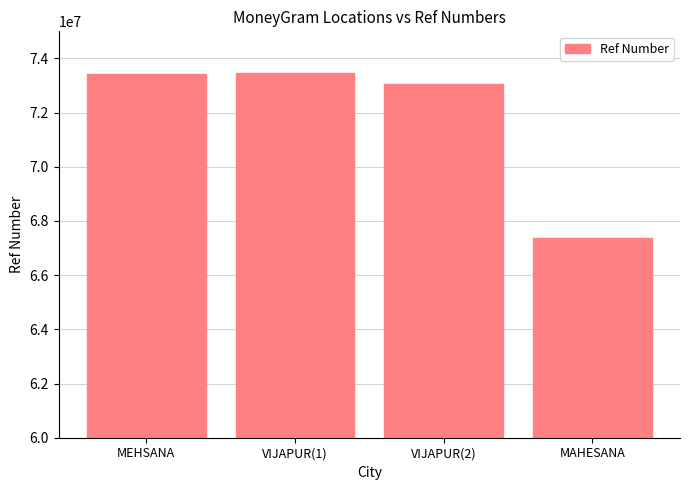

What is the greatest value displayed?

73447124